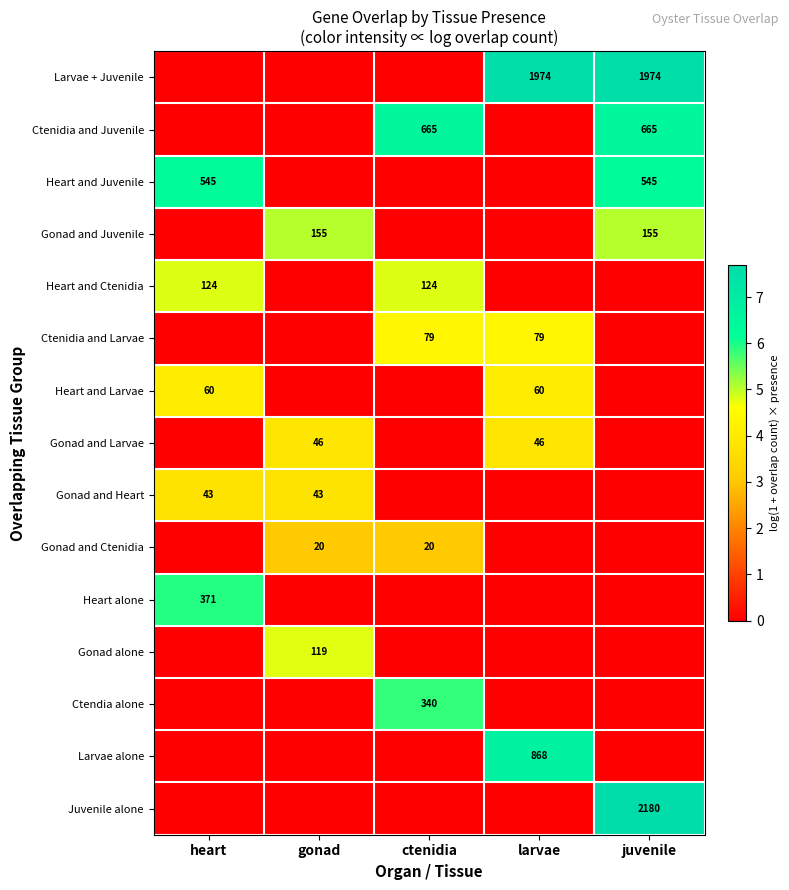

Is it true that Ctenidia and Juvenile equals 1001 at juvenile?

False